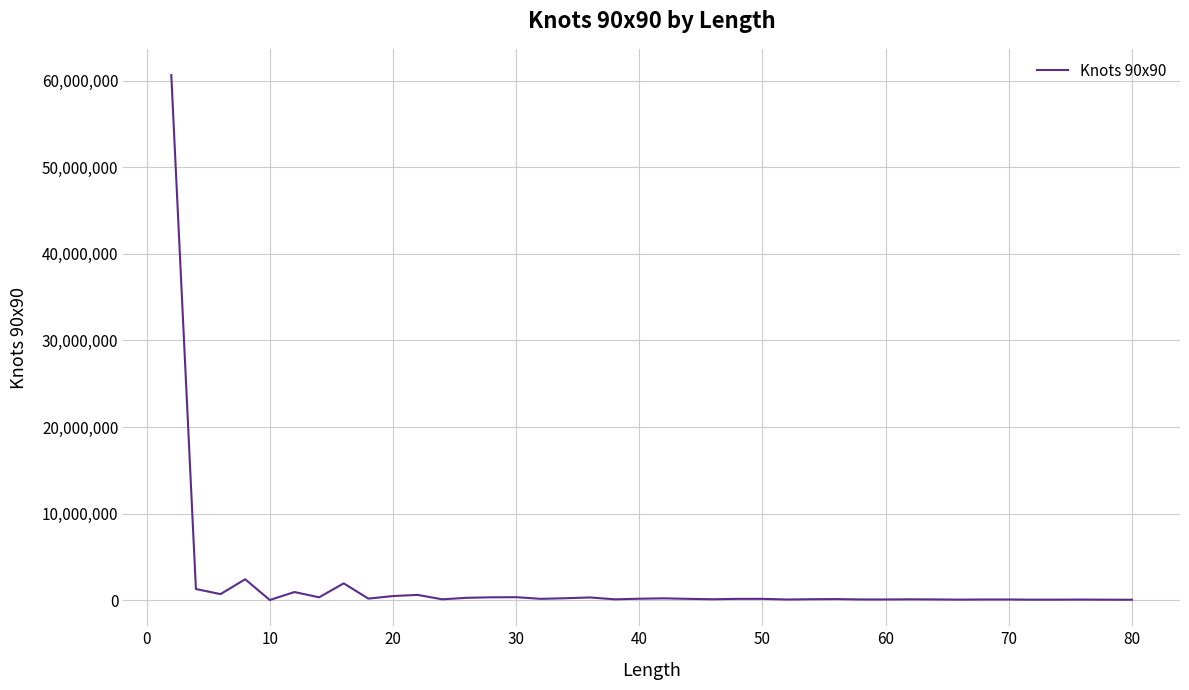

What is the greatest value displayed?

60654779